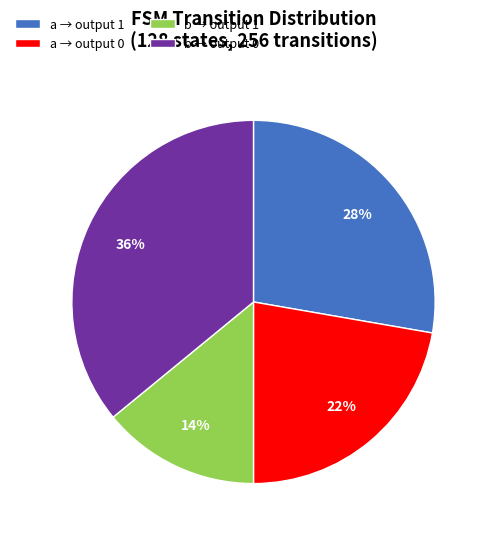

To the nearest percent, what is the difference between the a → output 0 and b → output 0 slice percentages?

14%